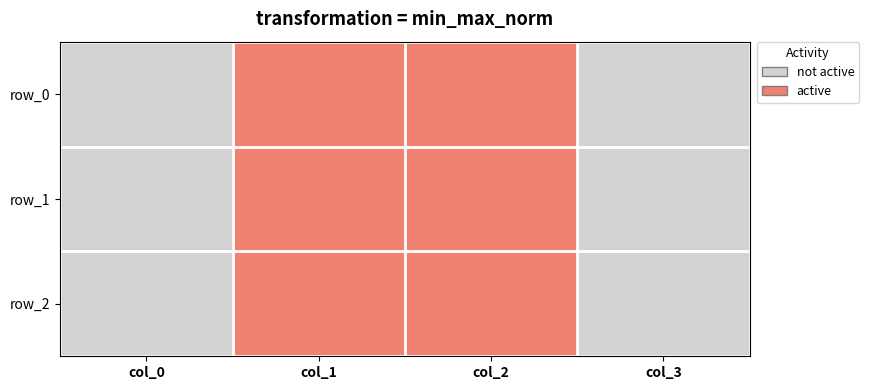

Which label corresponds to the largest value in the chart?

col_1